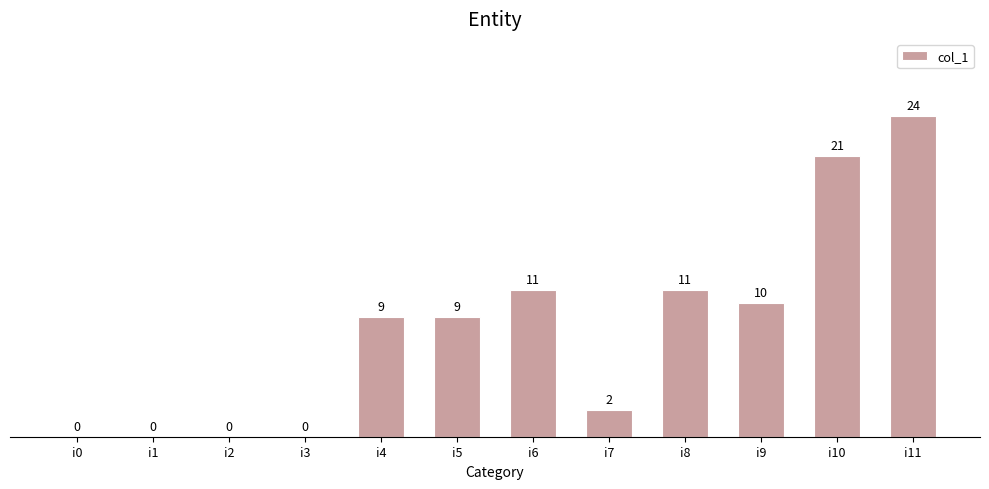

True or false: the data shows 14 at i1.

False